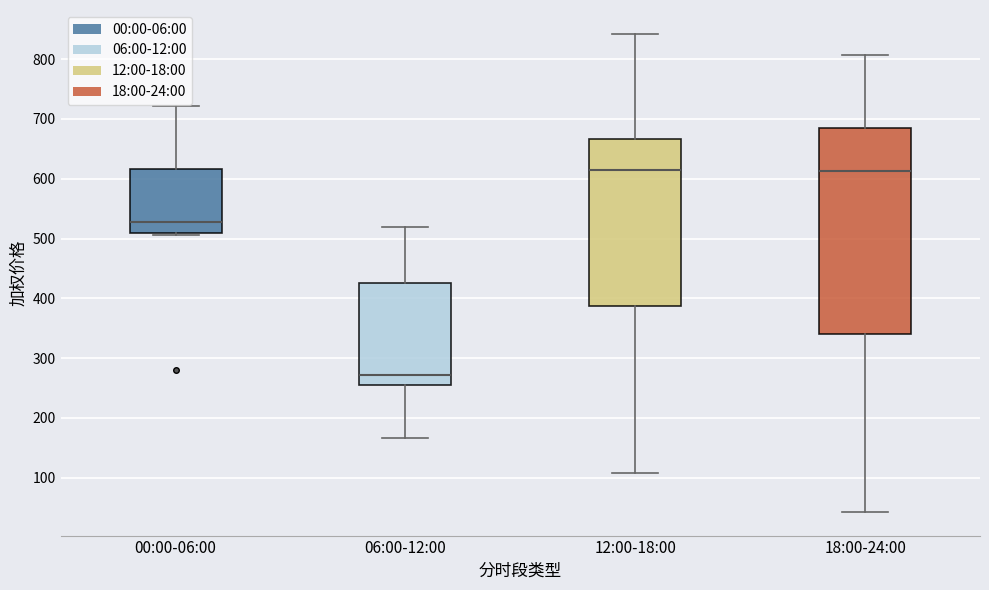

Which box has the lowest median line?

06:00-12:00